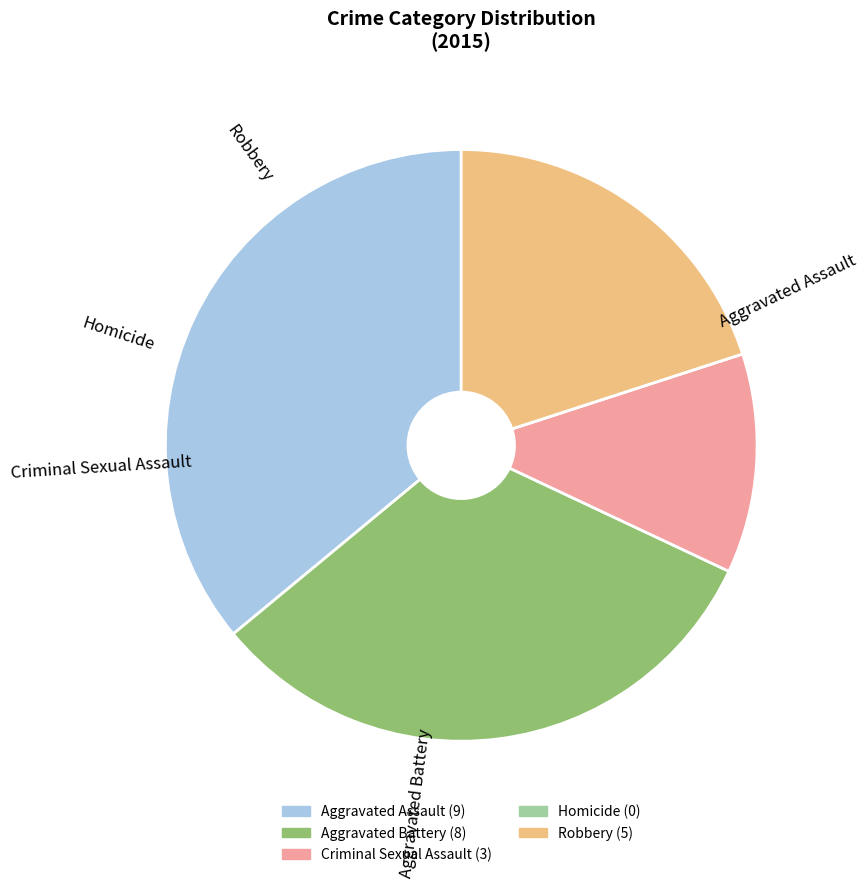

Rank the categories by value from lowest to highest.

Homicide, Criminal Sexual Assault, Robbery, Aggravated Battery, Aggravated Assault